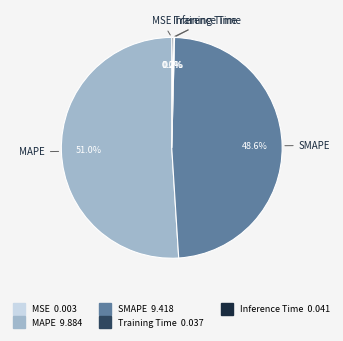

What is the largest slice in the pie chart?

MAPE